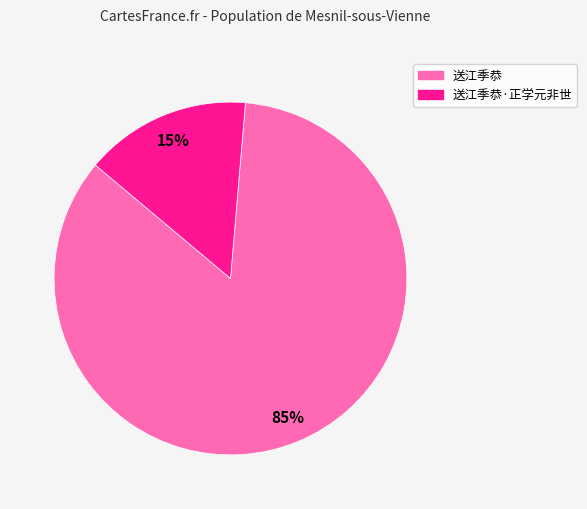

How many segments does this pie chart have?

2